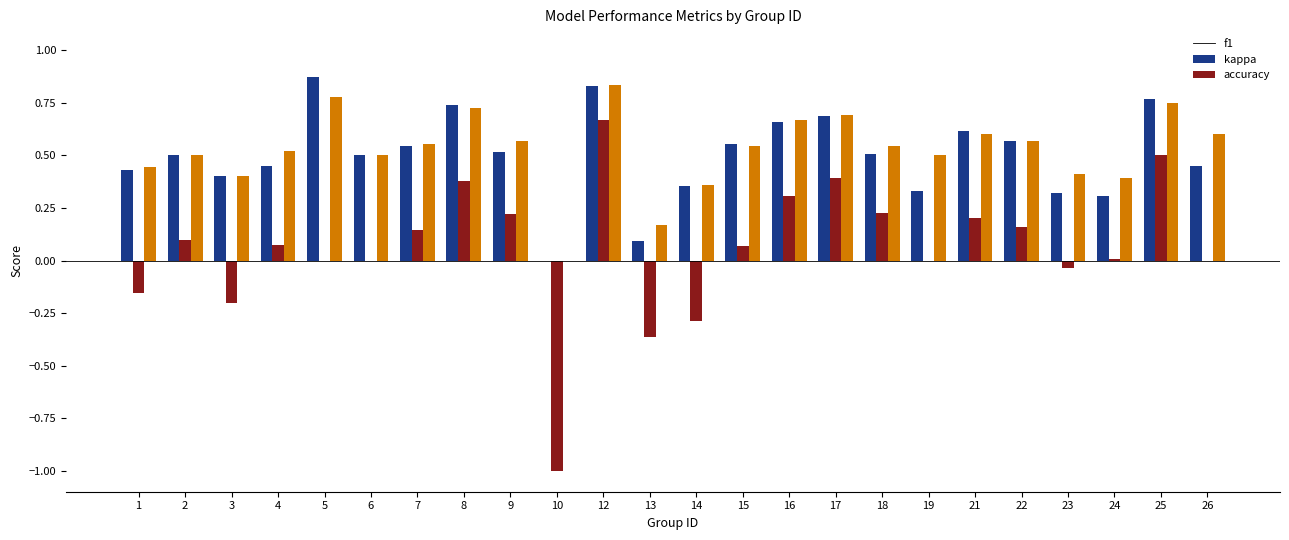

Which category has the highest value in the accuracy series?

12